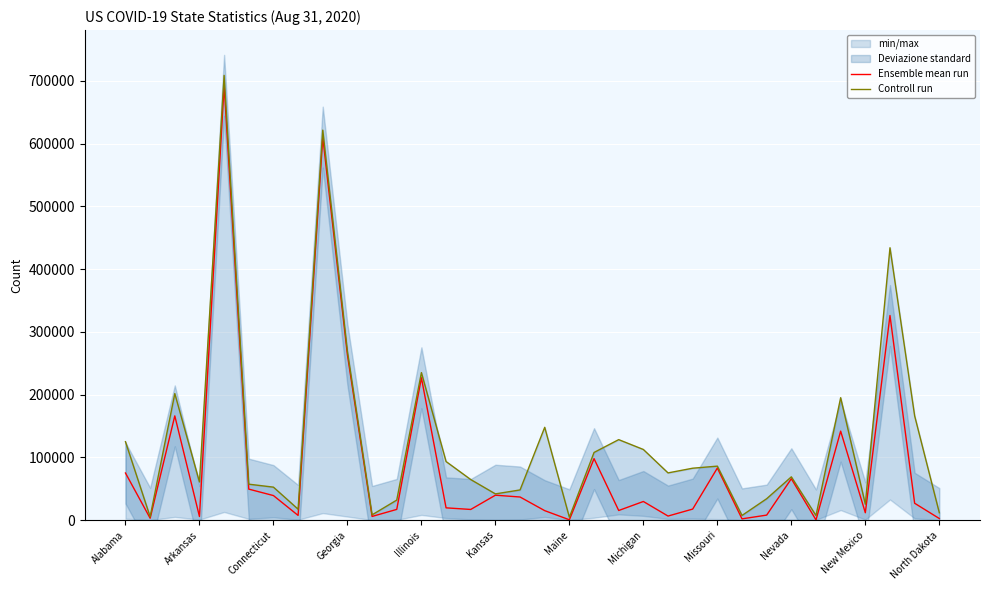

At Connecticut, list the series in order from smallest to largest.

Ensemble mean run, Controll run